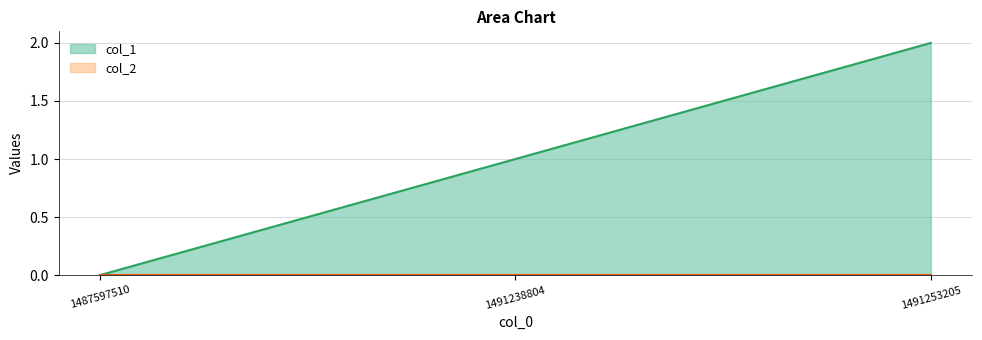

Where is the data nearest to the value 1?

1491238804